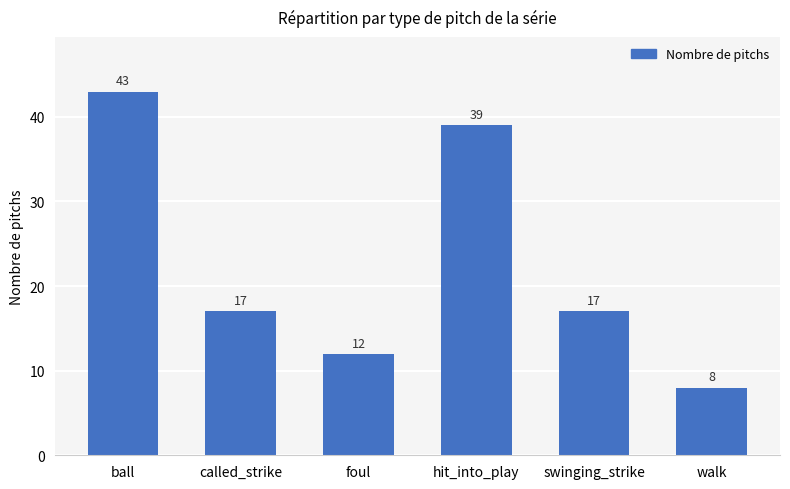

What position from the left is hit_into_play?

4